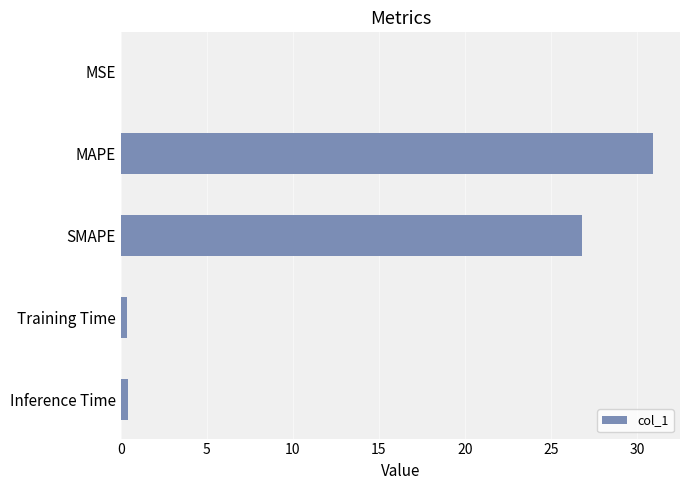

What is the sum of all values?

58.5